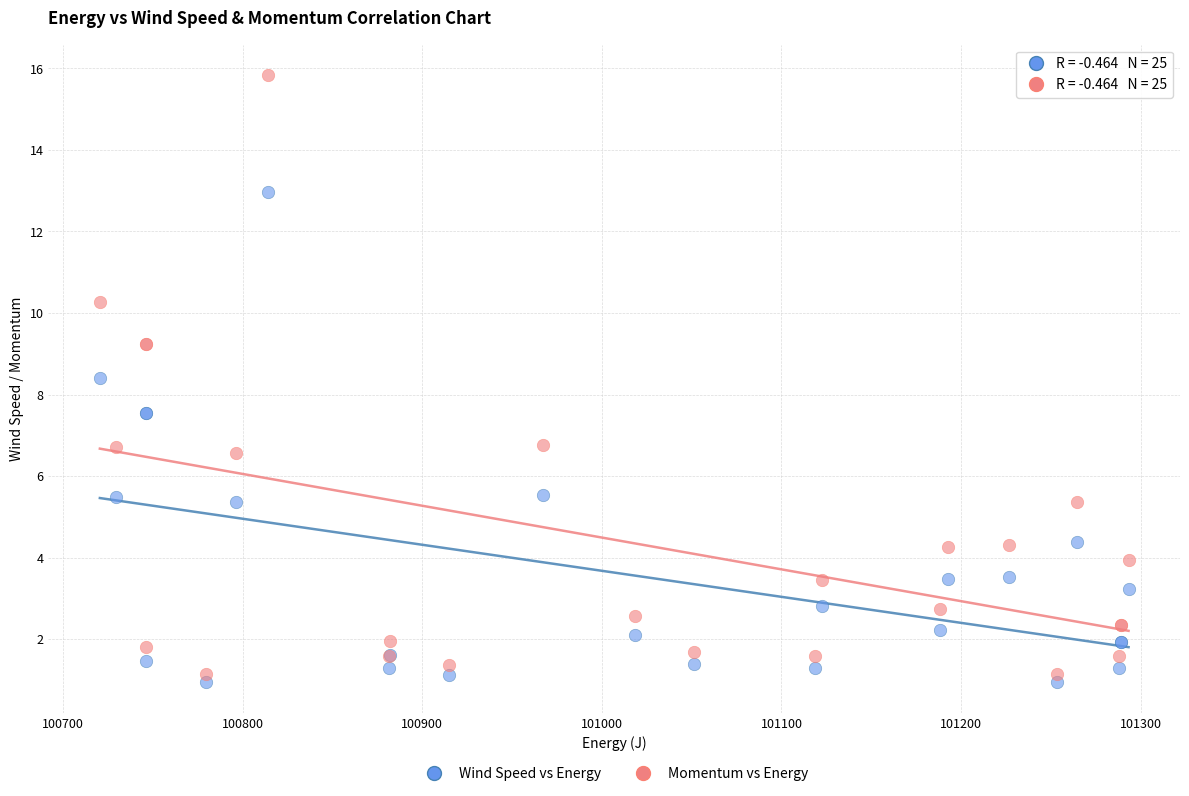

What are all the series names shown in the legend?

Wind Speed vs Energy, Momentum vs Energy